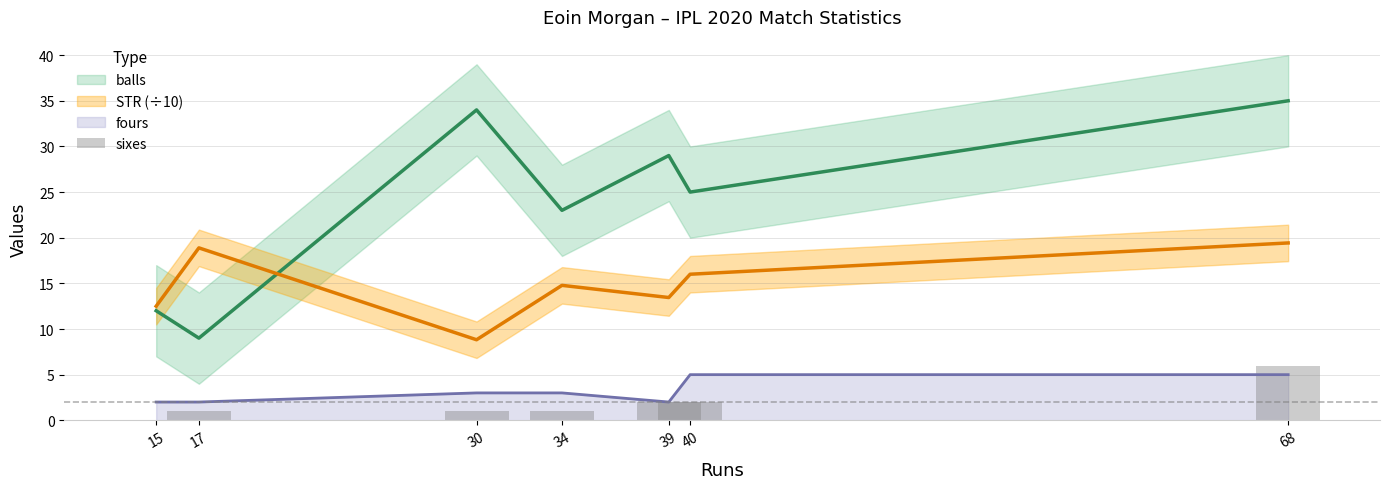

Where does the data first go above 1?

39